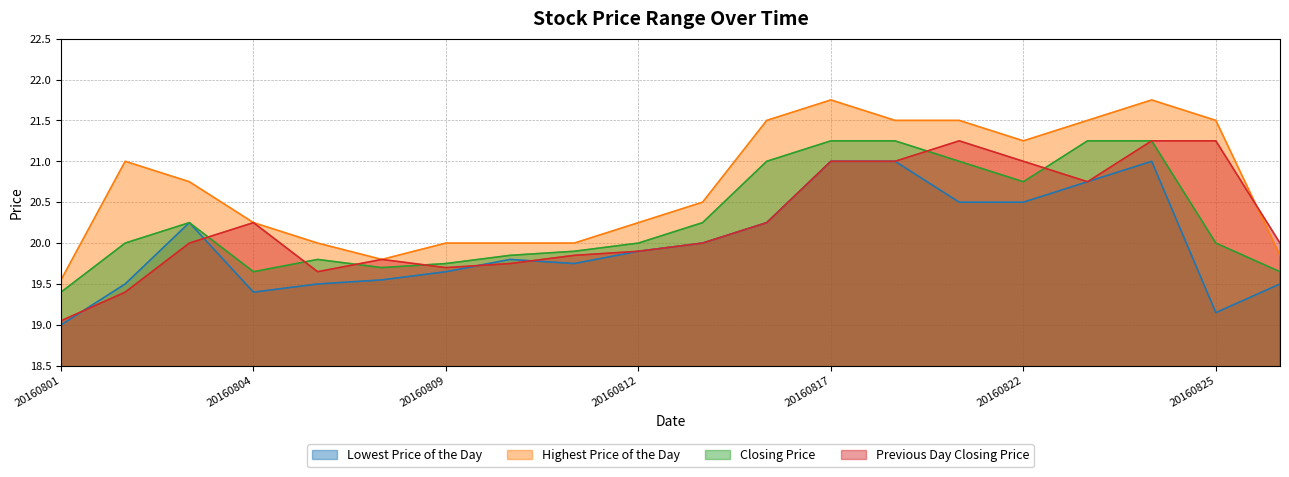

Reading left to right, transcribe all the data shown in this chart.

Lowest Price of the Day: 19.0	19.5	20.2	19.4	19.5	19.6	19.6	19.8	19.8	19.9	20.0	20.2	21.0	21.0	20.5	20.5	20.8	21.0	19.1	19.5
Highest Price of the Day: 19.6	21.0	20.8	20.2	20.0	19.8	20.0	20.0	20.0	20.2	20.5	21.5	21.8	21.5	21.5	21.2	21.5	21.8	21.5	19.9
Closing Price: 19.4	20.0	20.2	19.6	19.8	19.7	19.8	19.9	19.9	20.0	20.2	21.0	21.2	21.2	21.0	20.8	21.2	21.2	20.0	19.6
Previous Day Closing Price: 19.1	19.4	20.0	20.2	19.6	19.8	19.7	19.8	19.9	19.9	20.0	20.2	21.0	21.0	21.2	21.0	20.8	21.2	21.2	20.0